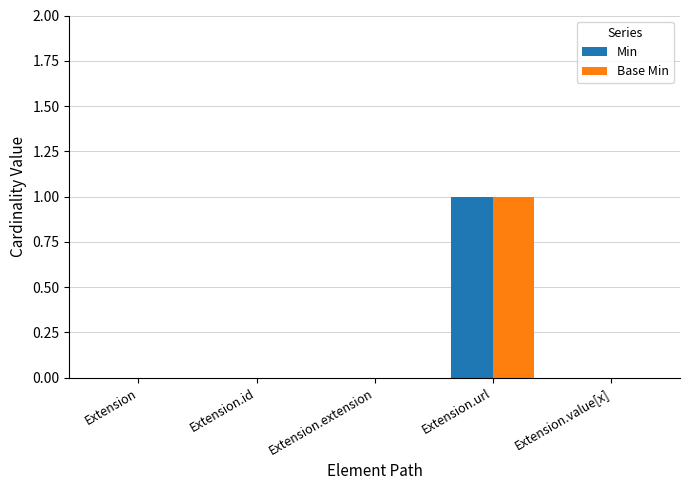

Is the value of Base Min at Extension.extension greater than the value of Min at Extension.url?

No